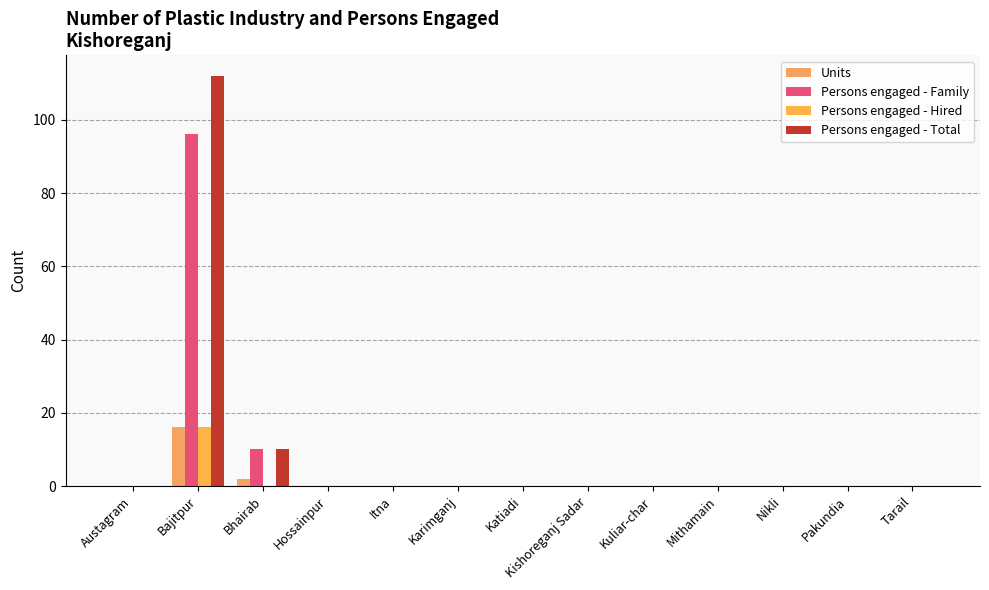

Are the bars horizontal?

No